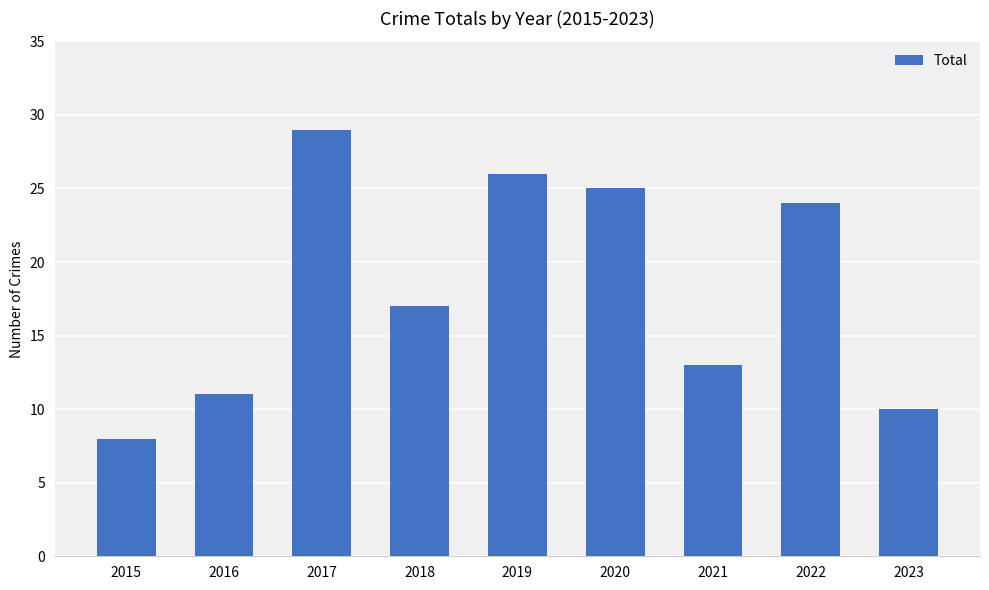

How many bars are there in total?

9